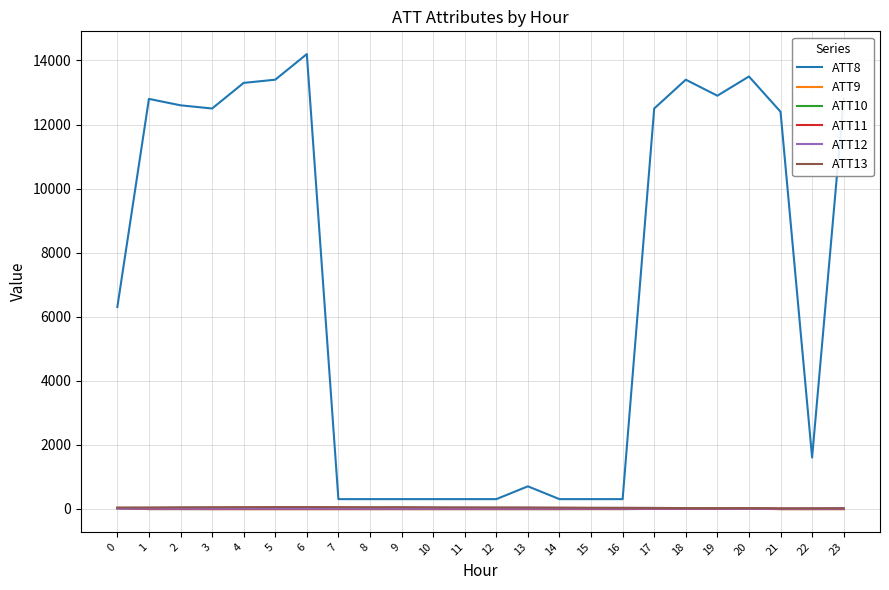

What is the maximum value shown in the chart?

14200.0